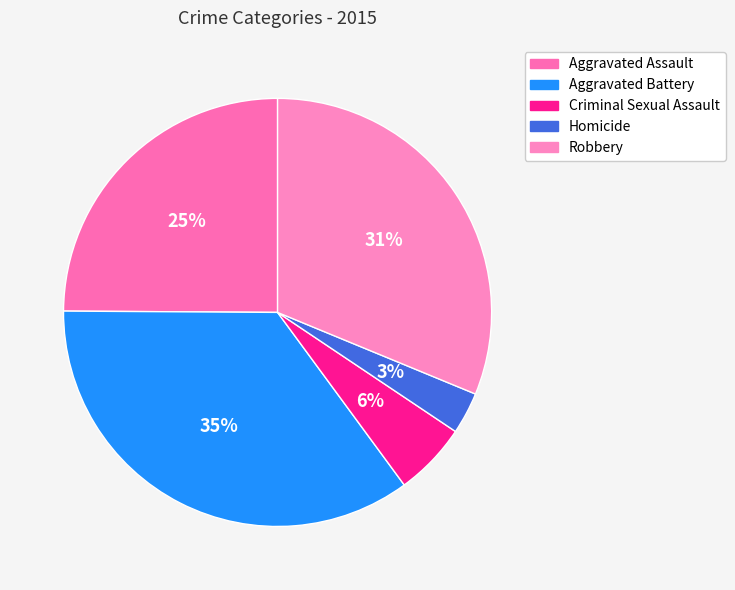

Do Aggravated Battery and Homicide together represent more than half of the pie?

No